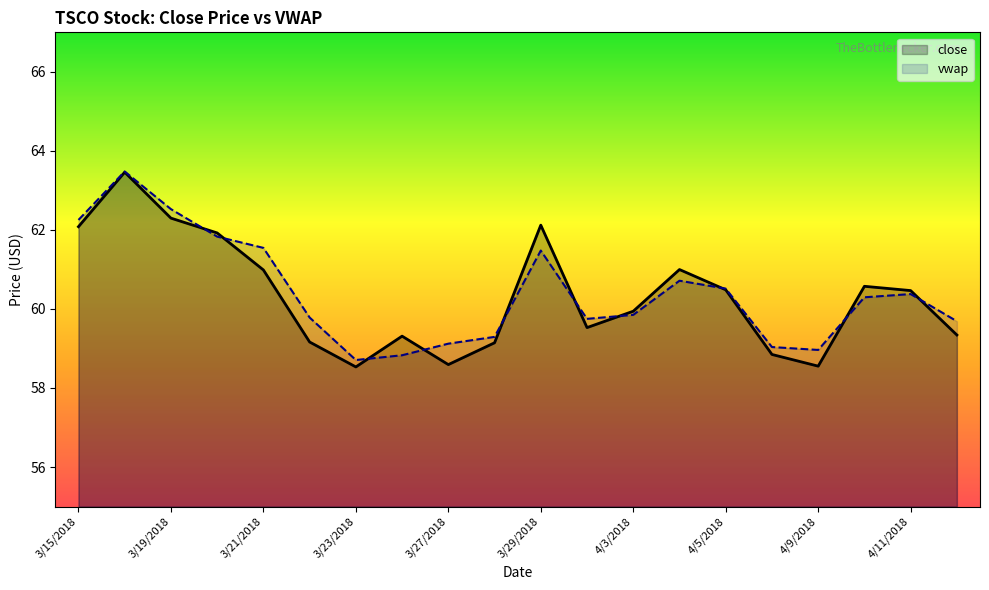

What is the difference between the highest and lowest values at 3/28/2018?

0.1